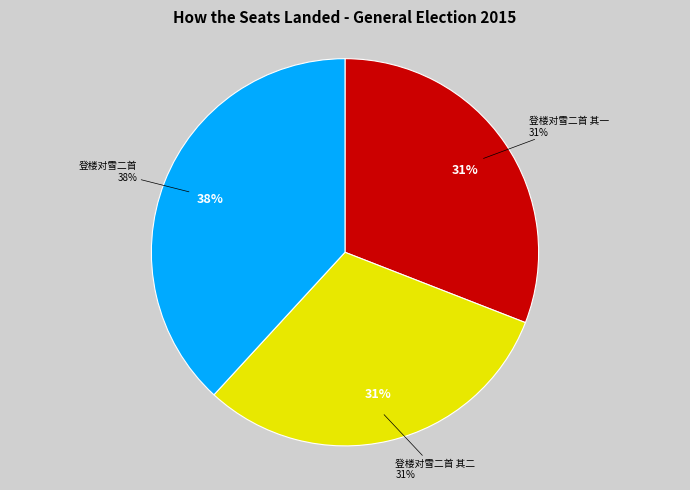

Combined, what portion of the pie is 登楼对雪二首 其一 and 登楼对雪二首?

69.1%